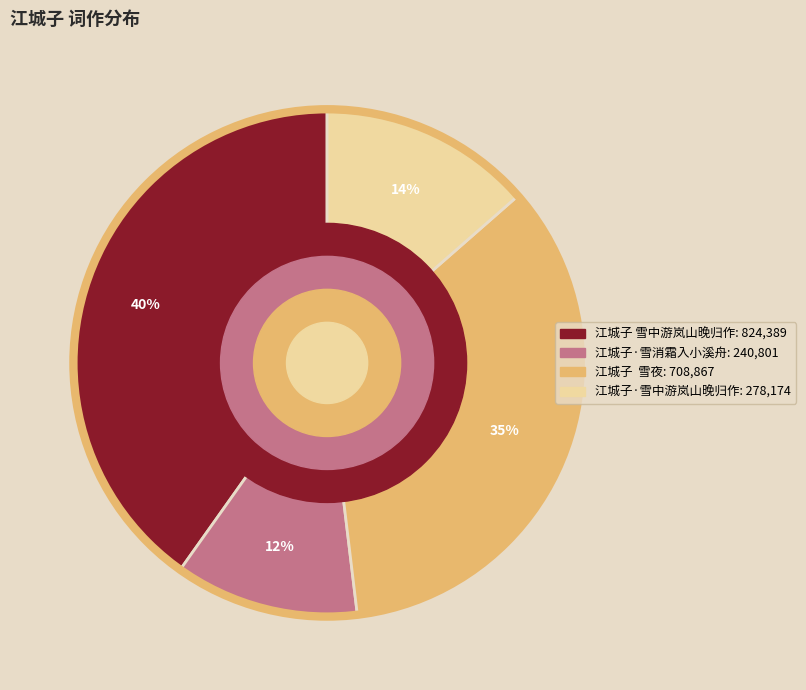

Is it true that 江城子·雪中游岚山晚归作 is 1% of the pie?

False